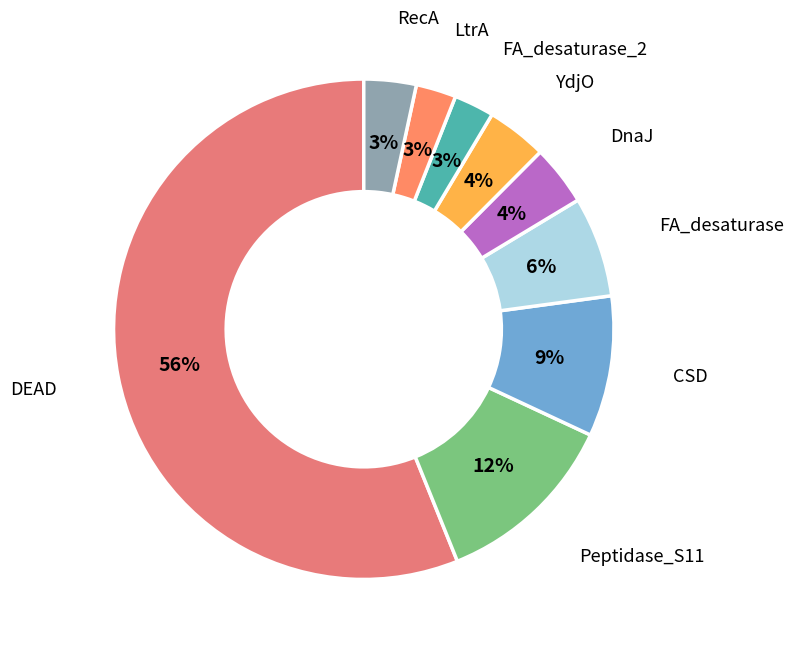

How many slices are in this pie chart?

9